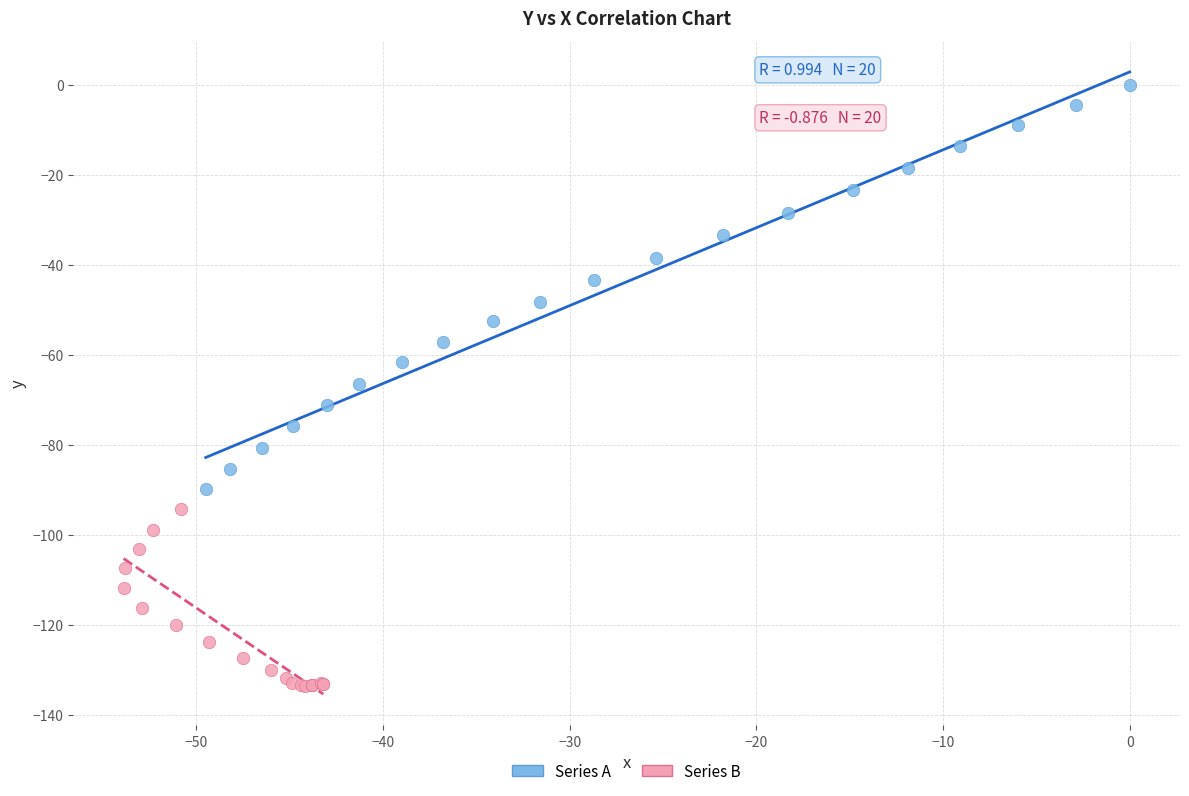

Which series has the largest Y range (max minus min)?

Series A